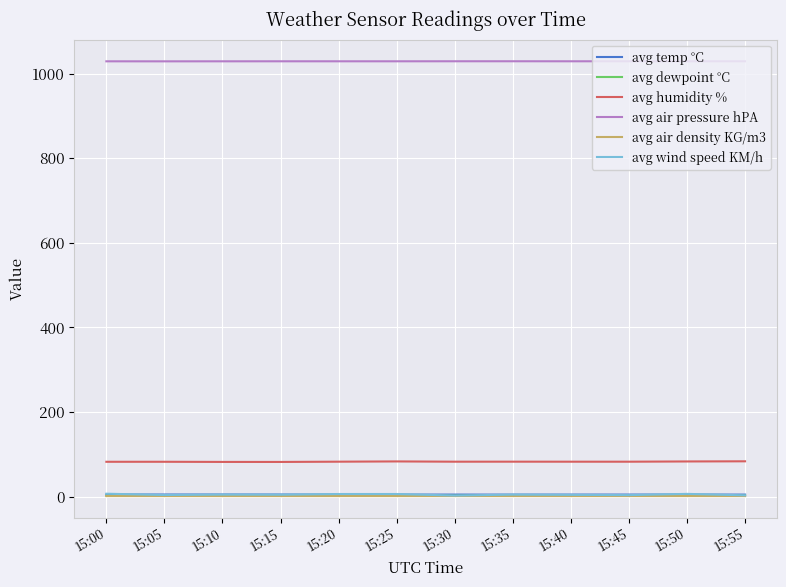

Where does the avg wind speed KM/h series first go above 4?

15:00